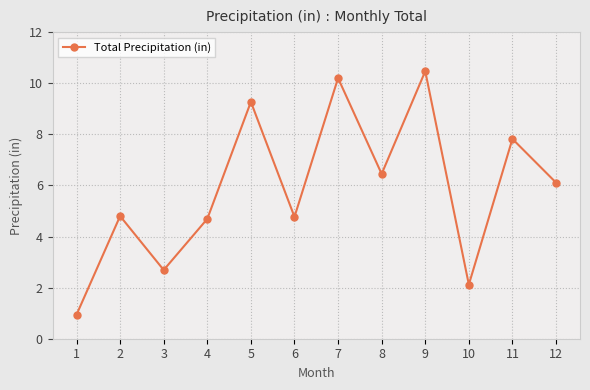

How many points are lower than both their immediate neighbors (excluding endpoints)?

4